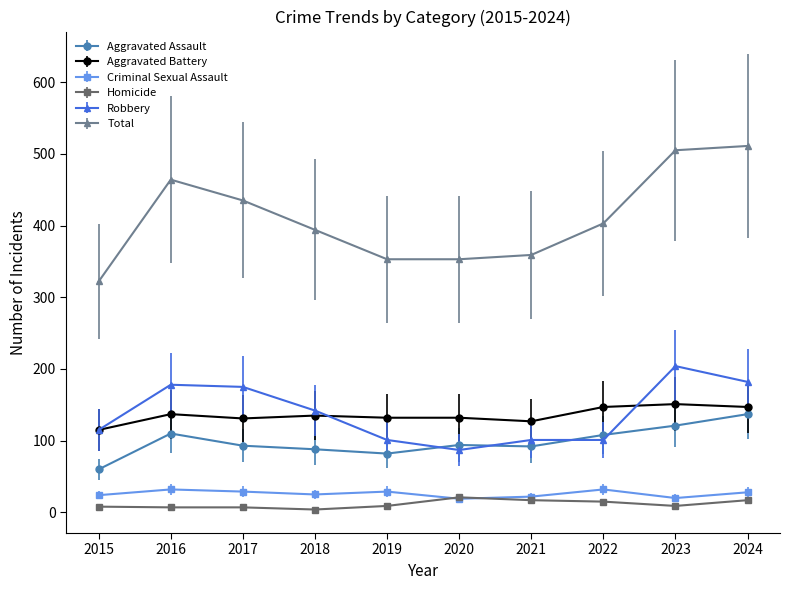

Rank the series at 2016 from highest to lowest value.

Total, Robbery, Aggravated Battery, Aggravated Assault, Criminal Sexual Assault, Homicide